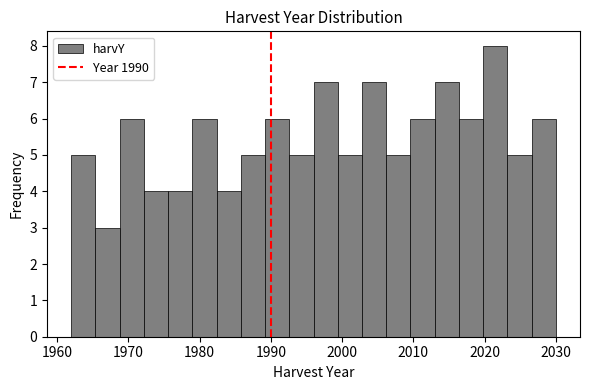

Read against the x-axis, roughly where is the centre of the tallest bar?

2022